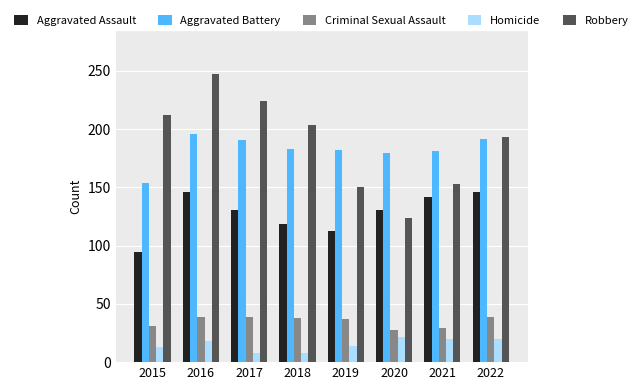

What is the average value of the Aggravated Assault series?

128